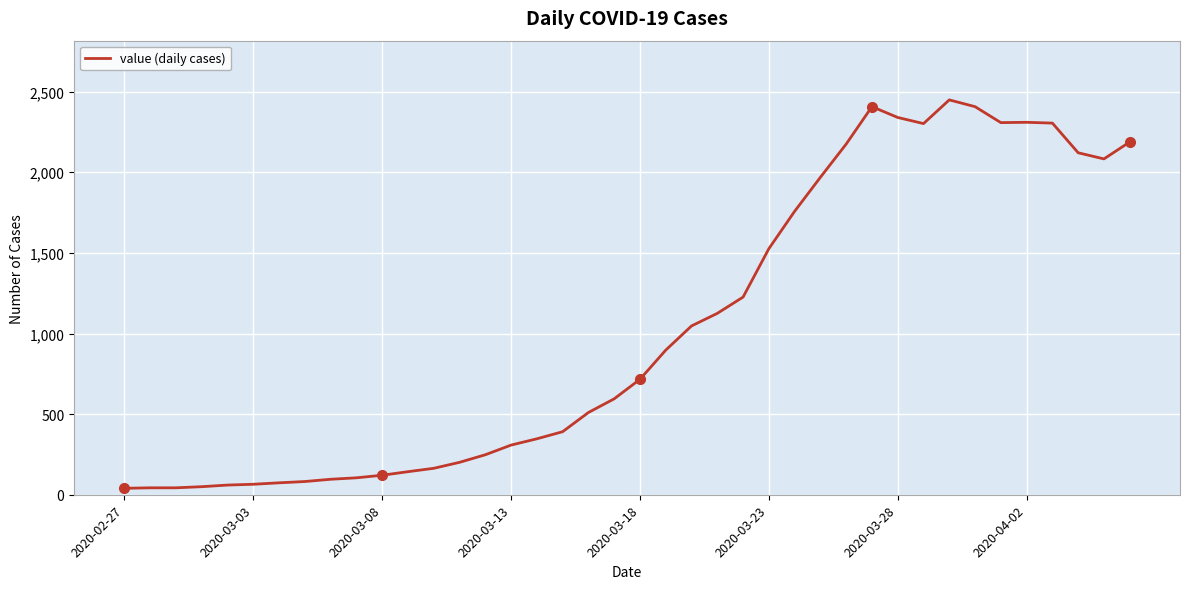

What is the greatest value displayed?

2449